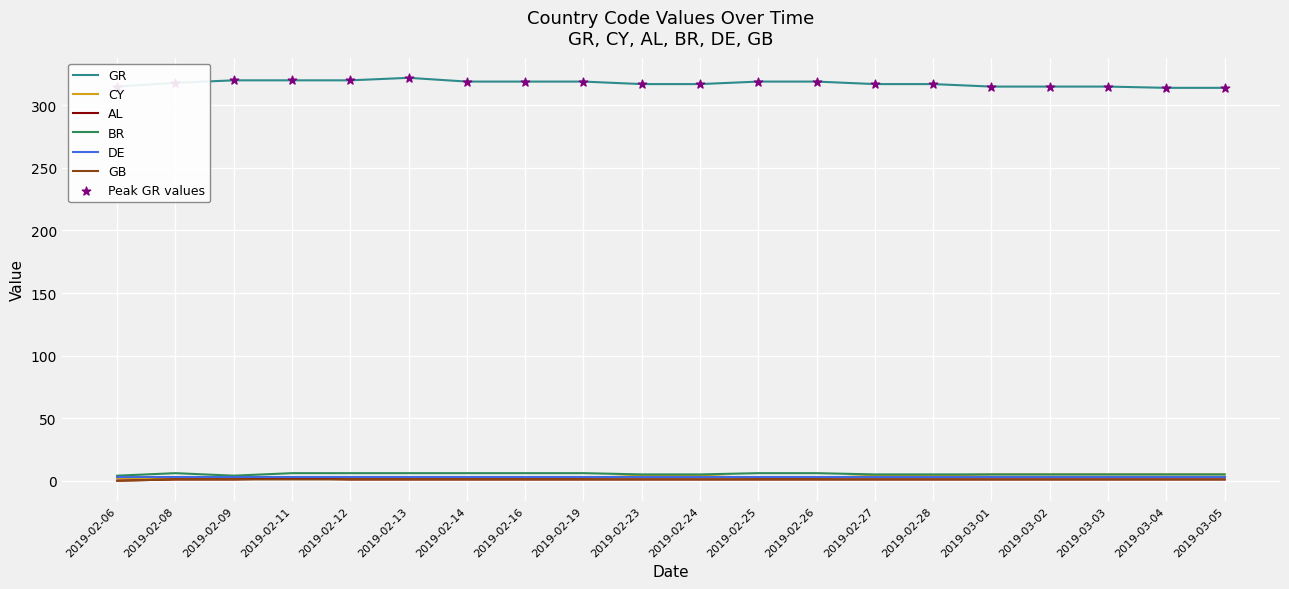

Is the value of GB at 2019-03-03 greater than the value of GR at 2019-02-08?

No